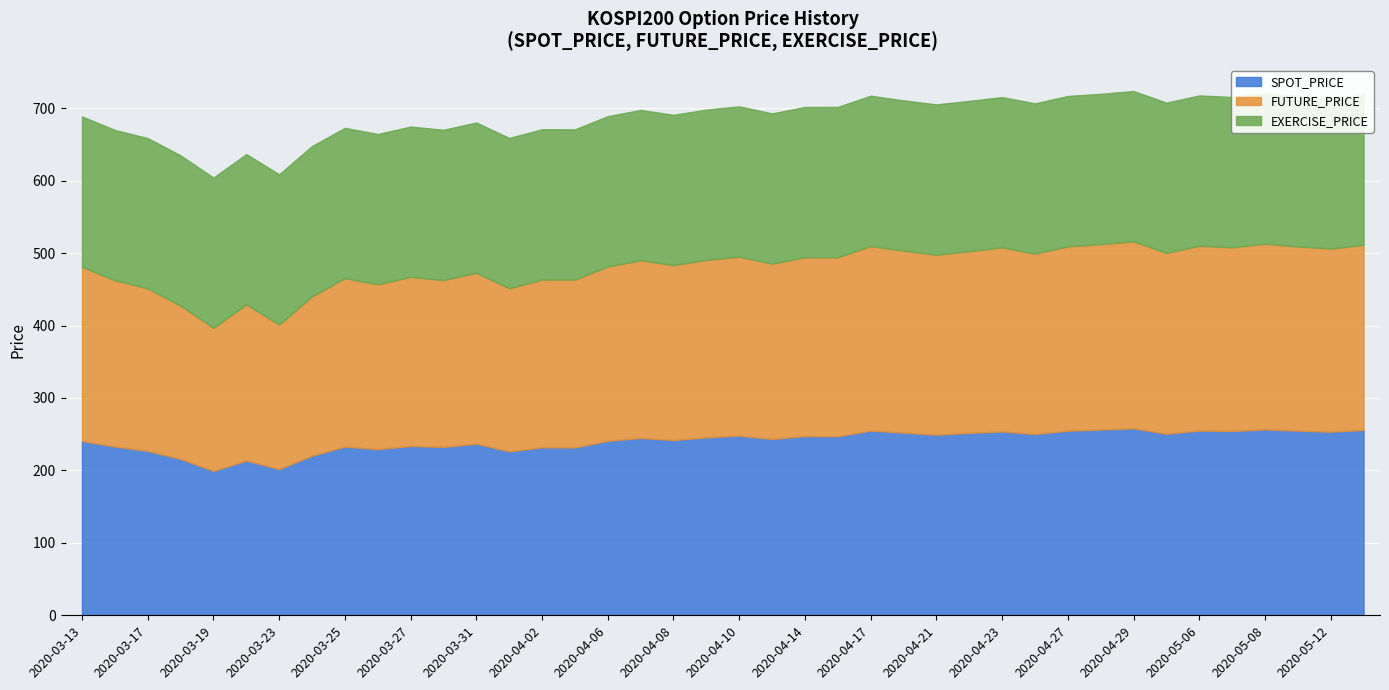

Reading right to left, list all the values displayed in this chart.

SPOT_PRICE: 2020-05-13=255.8	2020-05-12=253.4	2020-05-11=254.9	2020-05-08=256.6	2020-05-07=254.5	2020-05-06=255.0	2020-05-04=250.6	2020-04-29=258.1	2020-04-28=256.4	2020-04-27=254.8	2020-04-24=250.3	2020-04-23=253.7	2020-04-22=251.9	2020-04-21=249.4	2020-04-20=252.1	2020-04-17=255.0	2020-04-16=247.1	2020-04-14=247.4	2020-04-13=243.4	2020-04-10=248.0	2020-04-09=245.6	2020-04-08=241.9	2020-04-07=244.9	2020-04-06=240.8	2020-04-03=231.7	2020-04-02=231.8	2020-04-01=226.3	2020-03-31=236.8	2020-03-30=232.4	2020-03-27=233.8	2020-03-26=229.3	2020-03-25=232.9	2020-03-24=220.3	2020-03-23=201.9	2020-03-20=213.7	2020-03-19=199.3	2020-03-18=215.8	2020-03-17=226.9	2020-03-16=233.0	2020-03-13=240.7
FUTURE_PRICE: 2020-05-13=255.7	2020-05-12=252.8	2020-05-11=254.2	2020-05-08=256.4	2020-05-07=253.6	2020-05-06=255.2	2020-05-04=249.6	2020-04-29=258.1	2020-04-28=256.0	2020-04-27=254.6	2020-04-24=248.9	2020-04-23=254.2	2020-04-22=250.8	2020-04-21=248.4	2020-04-20=251.2	2020-04-17=254.8	2020-04-16=247.2	2020-04-14=246.8	2020-04-13=242.0	2020-04-10=247.1	2020-04-09=245.1	2020-04-08=241.5	2020-04-07=245.2	2020-04-06=240.7	2020-04-03=231.7	2020-04-02=231.7	2020-04-01=225.2	2020-03-31=236.0	2020-03-30=230.3	2020-03-27=233.4	2020-03-26=227.6	2020-03-25=232.5	2020-03-24=220.0	2020-03-23=199.4	2020-03-20=215.6	2020-03-19=197.5	2020-03-18=211.6	2020-03-17=224.4	2020-03-16=229.6	2020-03-13=240.6
EXERCISE_PRICE: 2020-05-13=207.5	2020-05-12=207.5	2020-05-11=207.5	2020-05-08=207.5	2020-05-07=207.5	2020-05-06=207.5	2020-05-04=207.5	2020-04-29=207.5	2020-04-28=207.5	2020-04-27=207.5	2020-04-24=207.5	2020-04-23=207.5	2020-04-22=207.5	2020-04-21=207.5	2020-04-20=207.5	2020-04-17=207.5	2020-04-16=207.5	2020-04-14=207.5	2020-04-13=207.5	2020-04-10=207.5	2020-04-09=207.5	2020-04-08=207.5	2020-04-07=207.5	2020-04-06=207.5	2020-04-03=207.5	2020-04-02=207.5	2020-04-01=207.5	2020-03-31=207.5	2020-03-30=207.5	2020-03-27=207.5	2020-03-26=207.5	2020-03-25=207.5	2020-03-24=207.5	2020-03-23=207.5	2020-03-20=207.5	2020-03-19=207.5	2020-03-18=207.5	2020-03-17=207.5	2020-03-16=207.5	2020-03-13=207.5